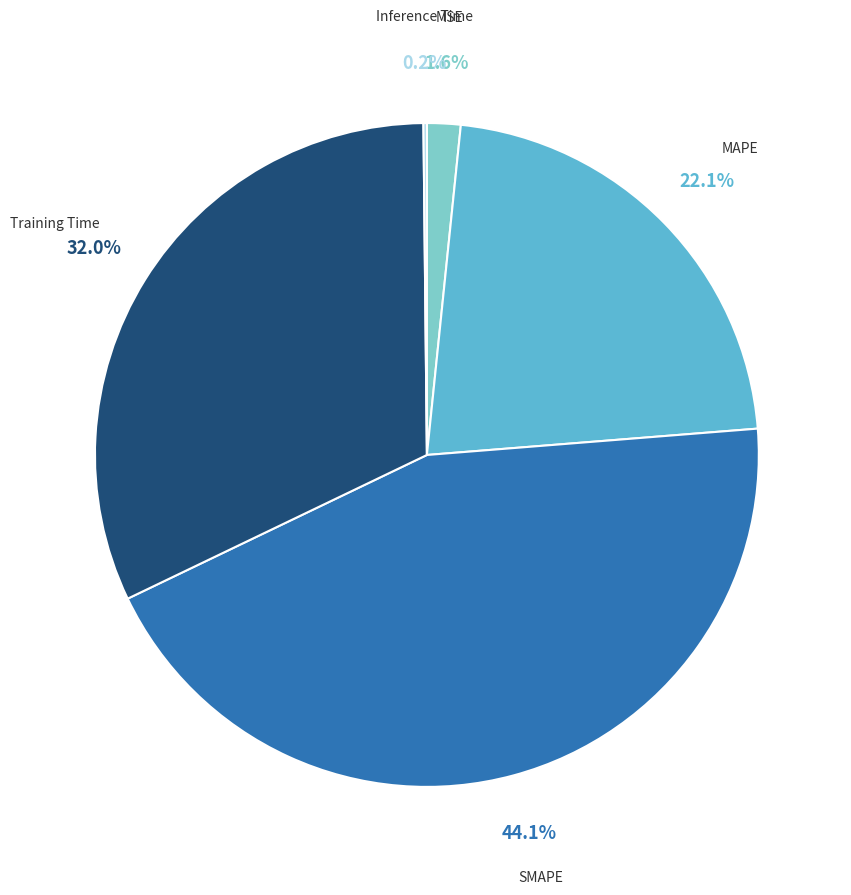

Is there any slice that represents more than half of the pie?

No